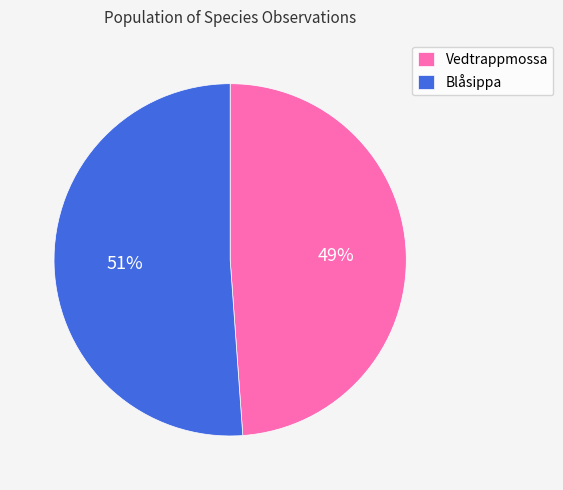

What percentage is the Vedtrappmossa slice, to the nearest percent?

49%